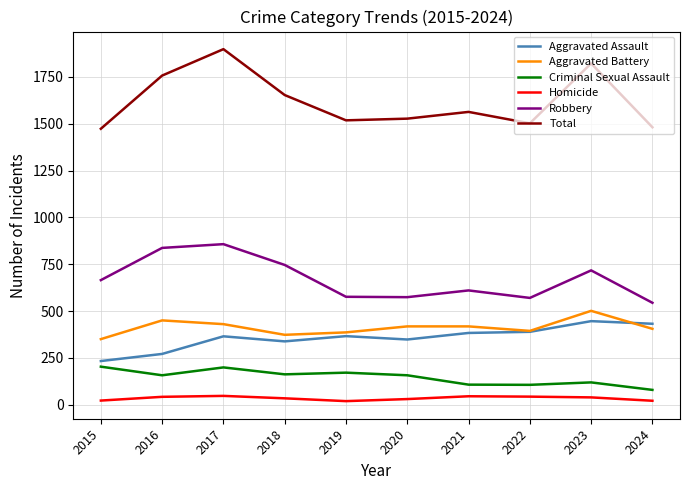

True or false: Total and Aggravated Assault cross at least once.

False